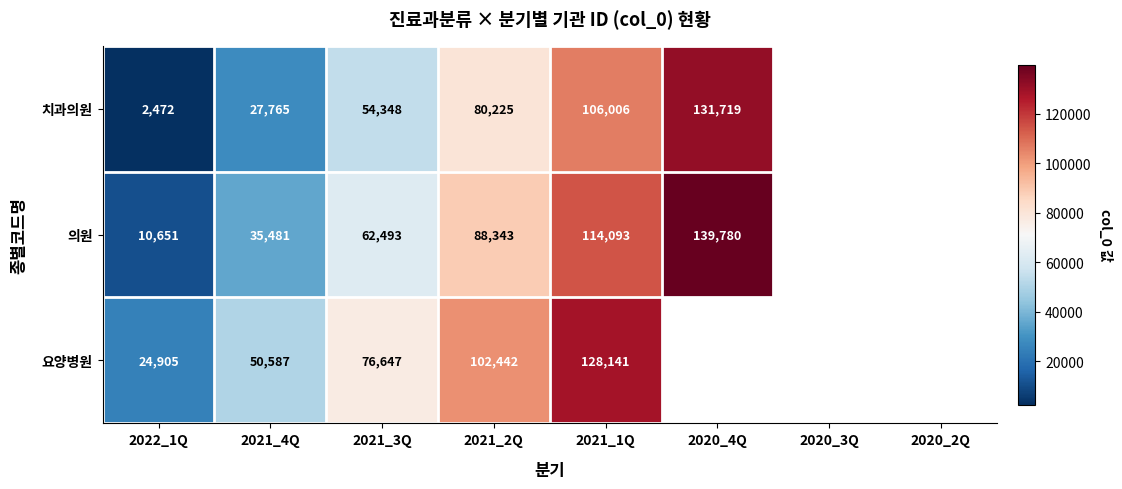

Rank the series at 2022_1Q from lowest to highest value.

치과의원, 의원, 요양병원